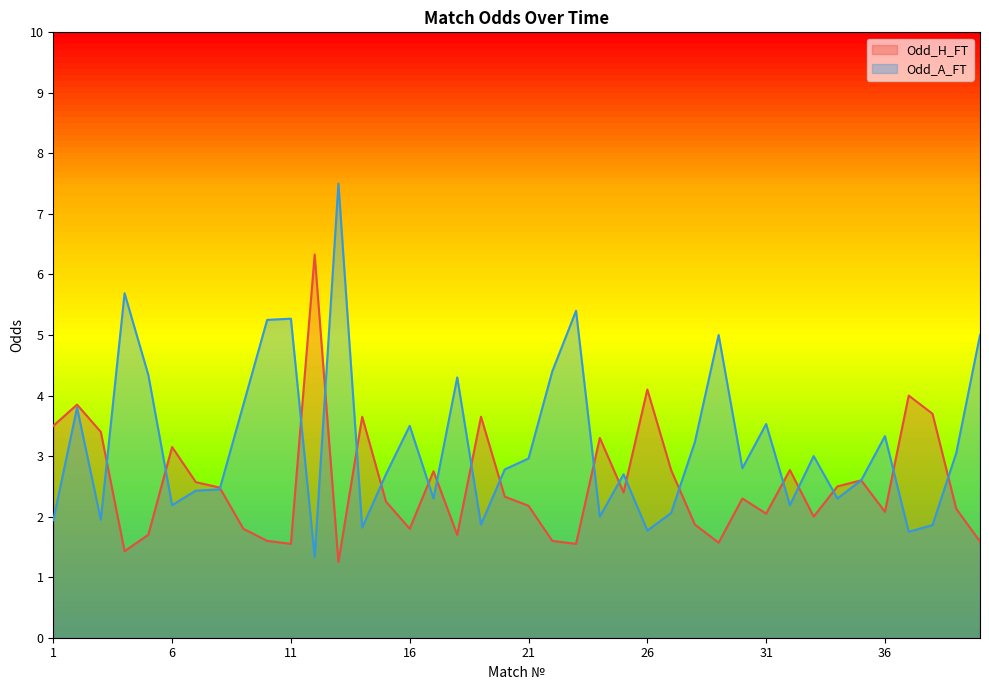

Reading left to right, extract all data points from this chart.

Odd_H_FT: 3.5	3.9	3.4	1.4	1.7	3.1	2.6	2.5	1.8	1.6	1.6	6.3	1.2	3.6	2.2	1.8	2.8	1.7	3.6	2.3	2.2	1.6	1.6	3.3	2.4	4.1	2.8	1.9	1.6	2.3	2.0	2.8	2.0	2.5	2.6	2.1	4.0	3.7	2.1	1.6
Odd_A_FT: 1.9	3.8	1.9	5.7	4.3	2.2	2.4	2.5	3.9	5.2	5.3	1.3	7.5	1.8	2.7	3.5	2.3	4.3	1.9	2.8	3.0	4.4	5.4	2.0	2.7	1.8	2.1	3.2	5.0	2.8	3.5	2.2	3.0	2.3	2.6	3.3	1.8	1.9	3.0	5.0